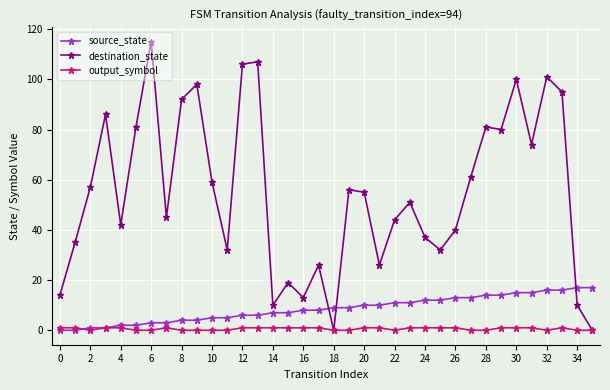

Which series has the widest spread of values?

destination_state